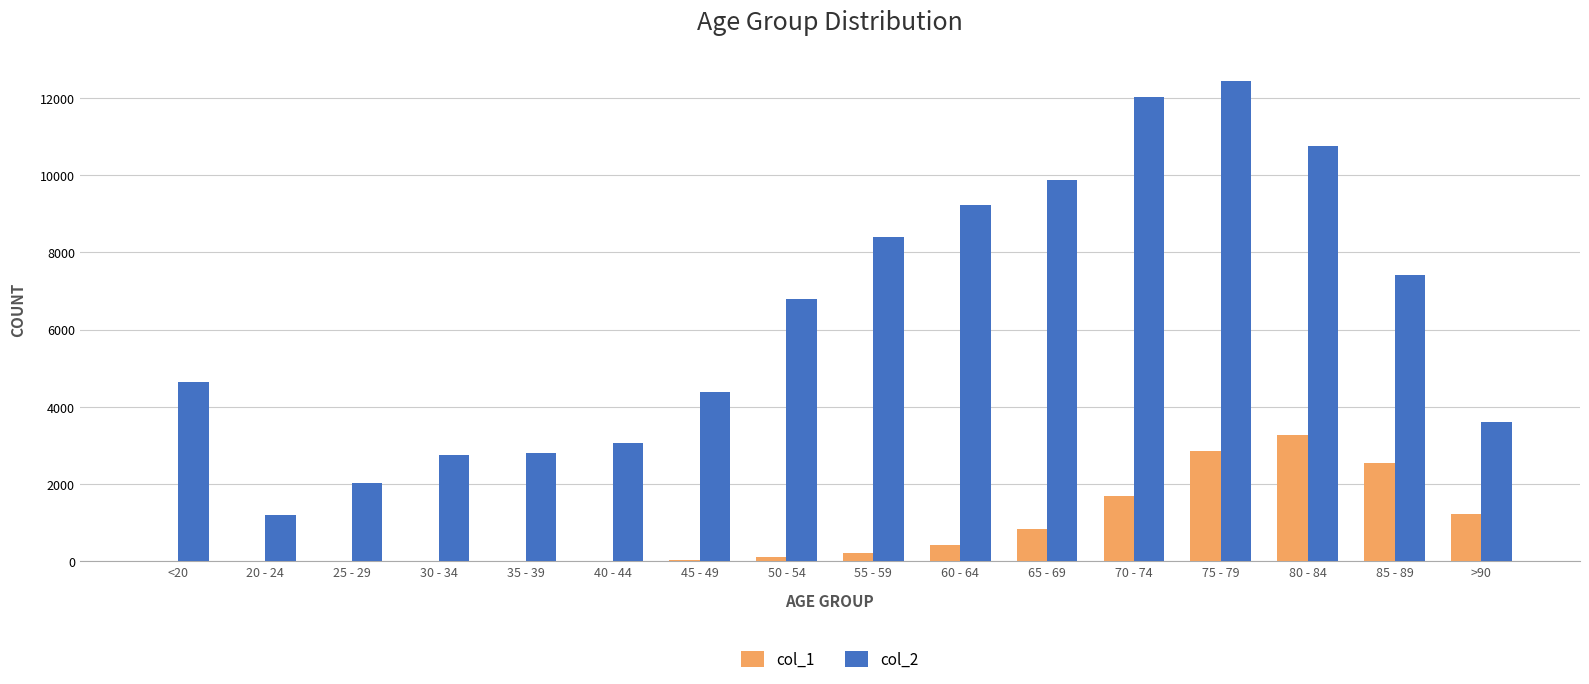

At which category is the sum across all series the highest?

75 - 79